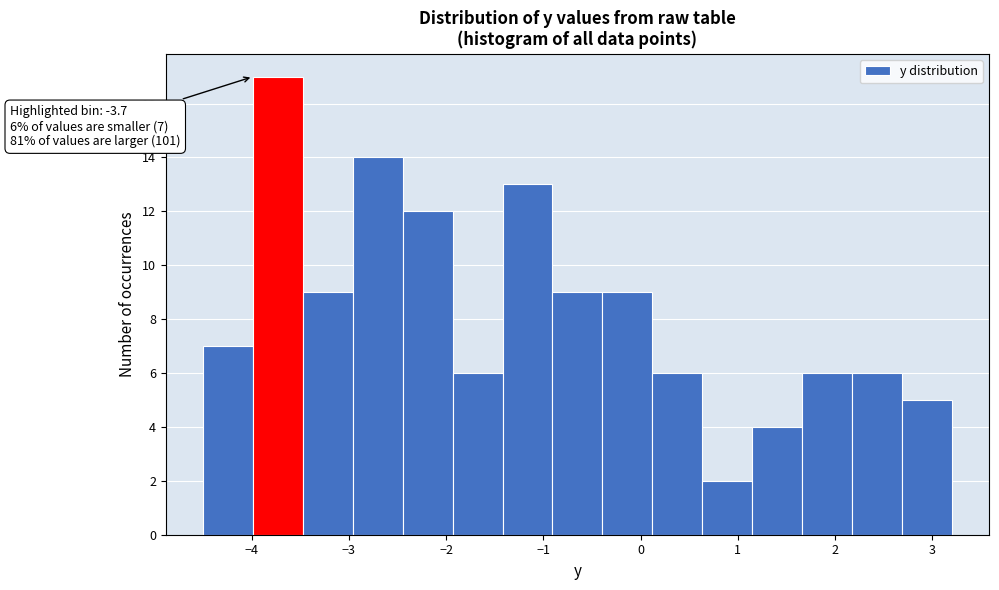

Over which range of the x-axis is the bar tallest?

-4.0 to -3.5